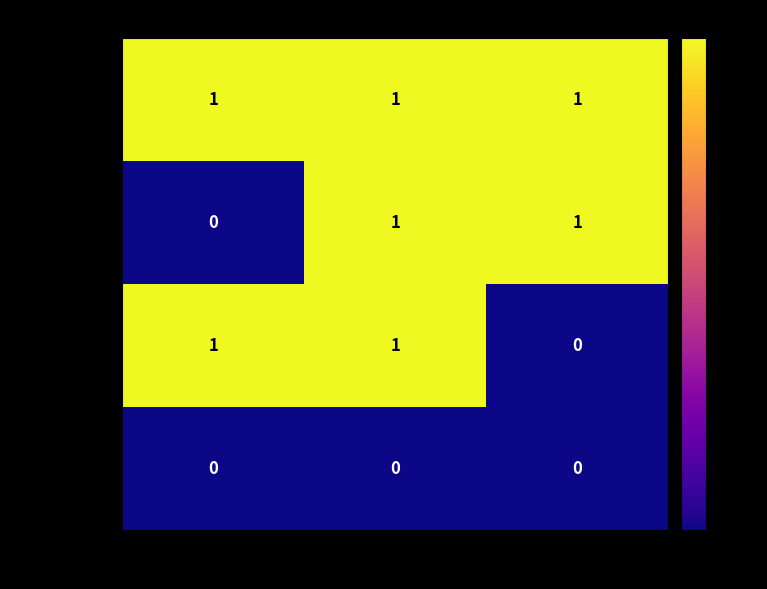

True or false: X1=1,X2=1(r2) has a value of 1 at X2.

True